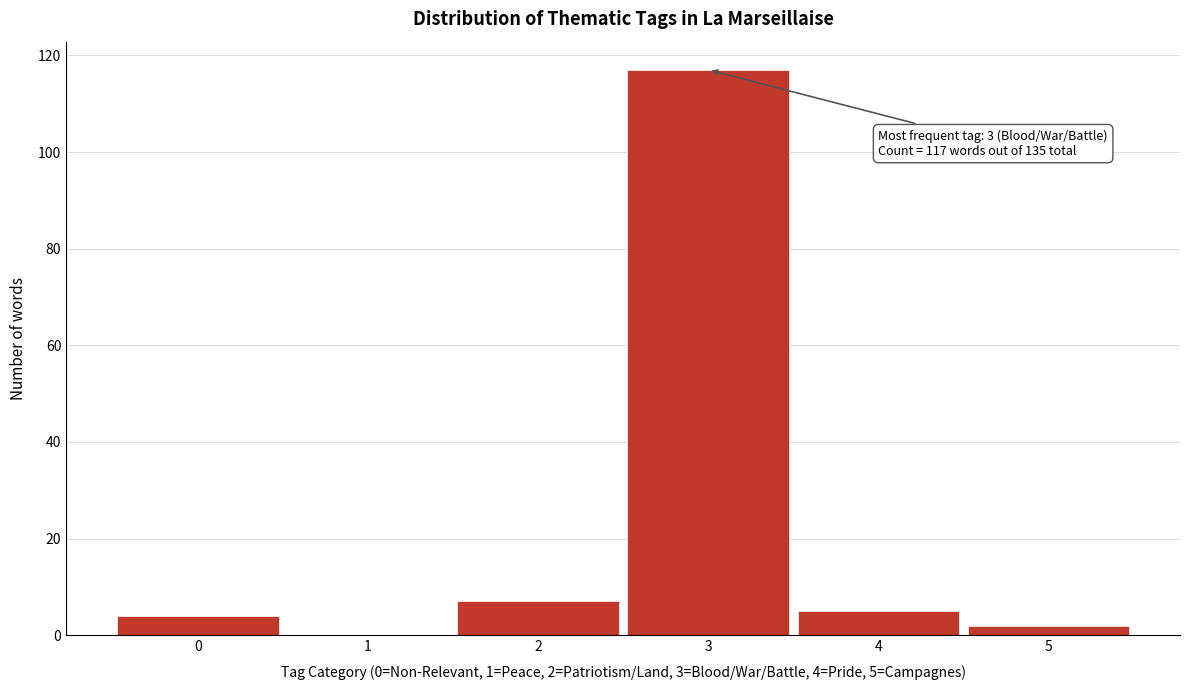

Reading right to left, what are all the values shown in this chart?

5=2	4=5	3=117	2=7	1=0	0=4